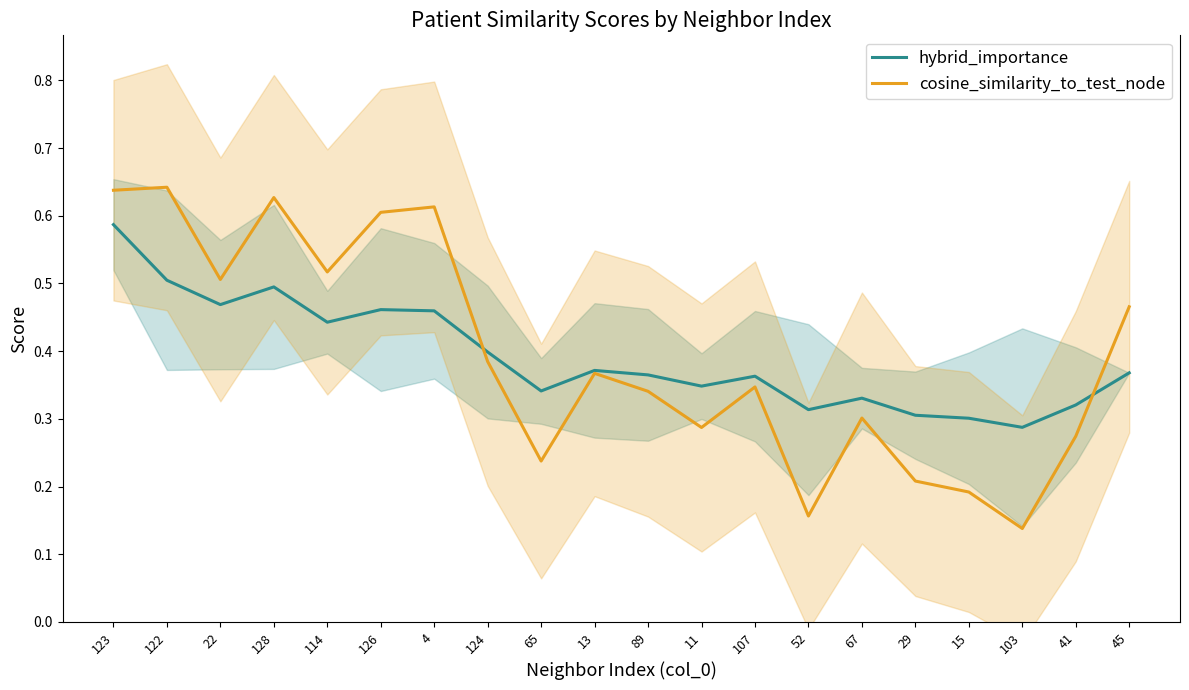

After their last crossing, which series has the higher values: hybrid_importance or cosine_similarity_to_test_node?

cosine_similarity_to_test_node